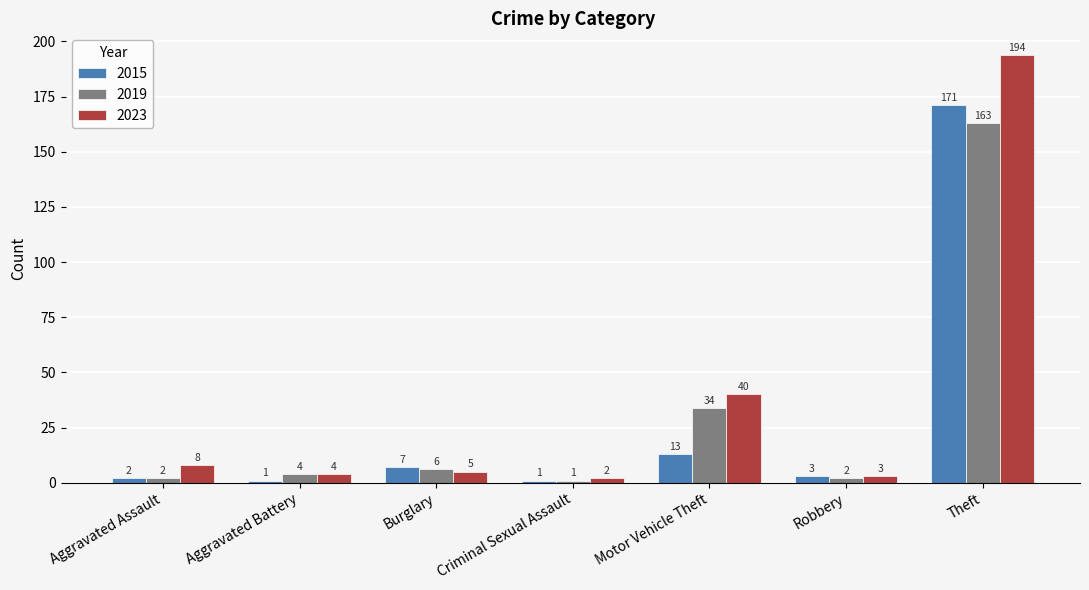

How many groups of bars are there?

7